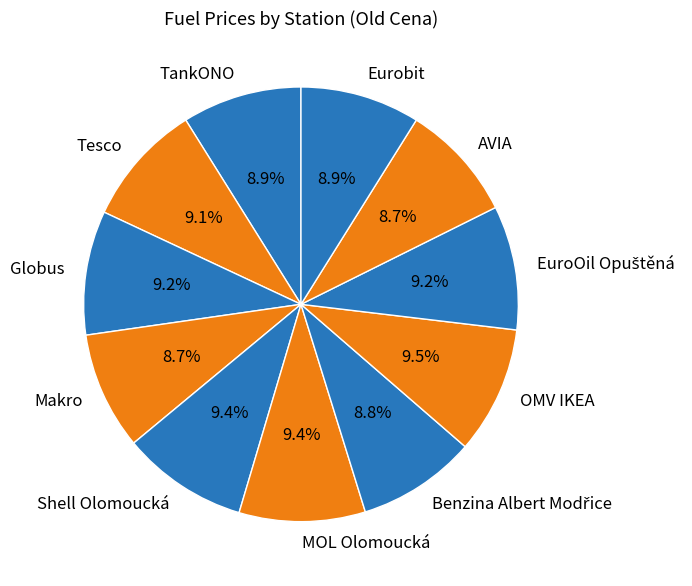

Combined, what portion of the pie is OMV IKEA and MOL Olomoucká?

18.9%